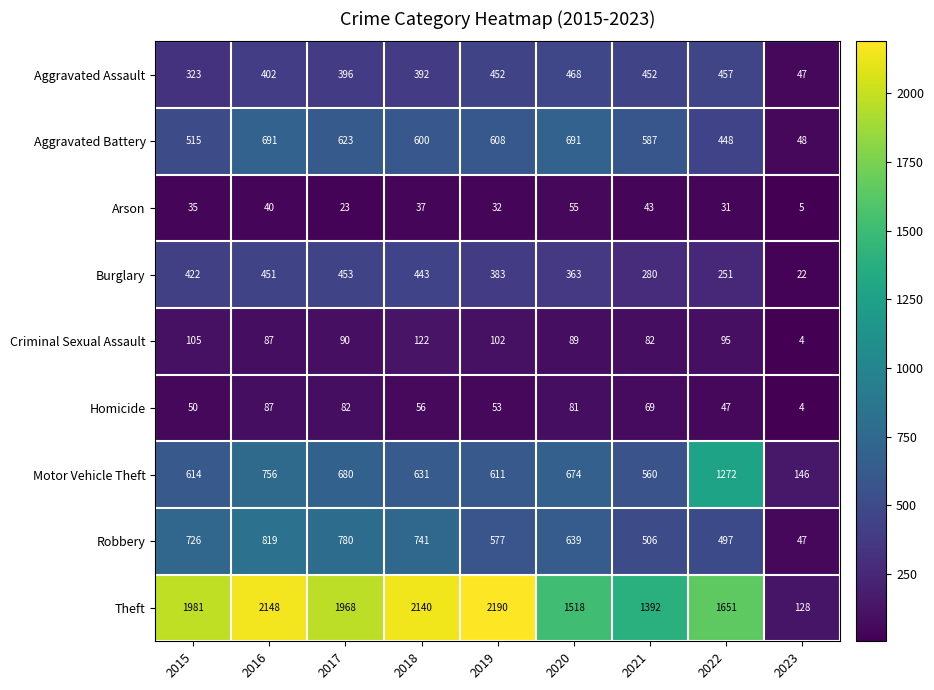

List the series in order of their peak value, lowest first.

Arson, Homicide, Criminal Sexual Assault, Burglary, Aggravated Assault, Aggravated Battery, Robbery, Motor Vehicle Theft, Theft